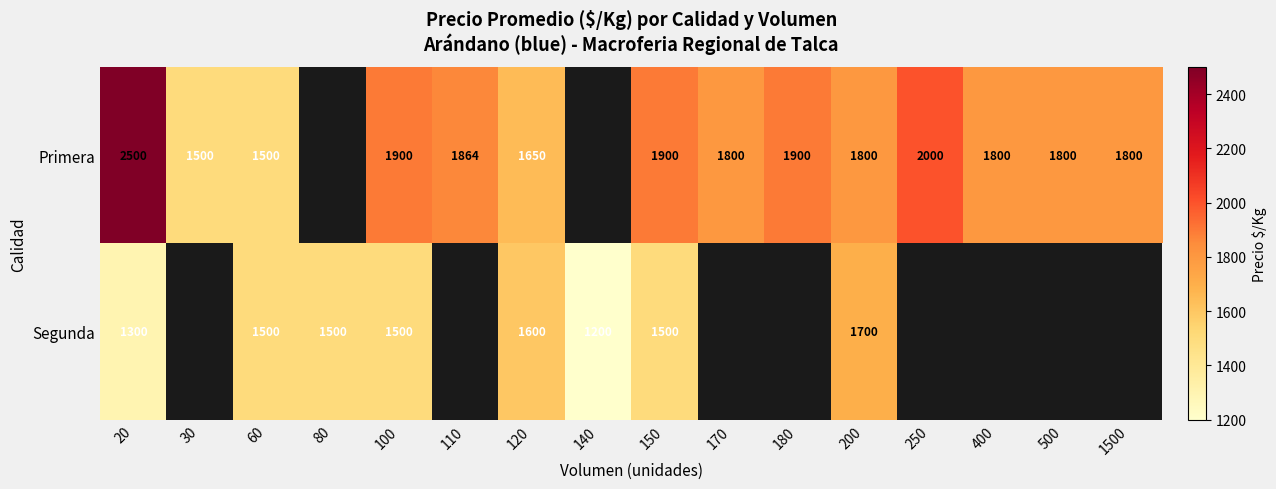

True or false: Primera has a value of 423 at 1500.

False